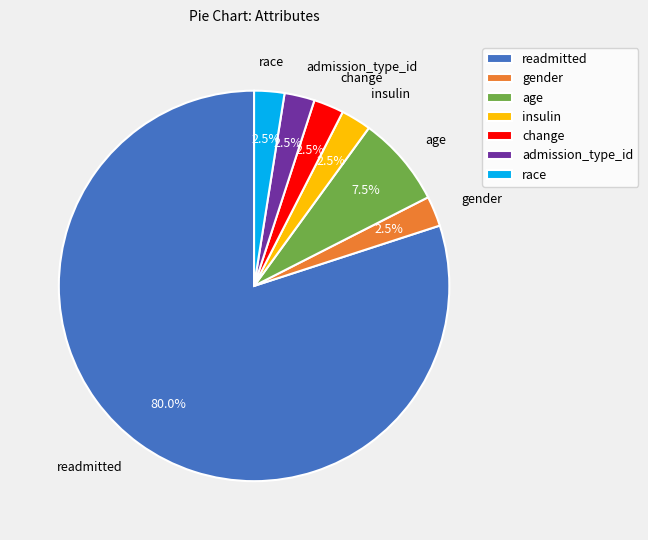

What is the largest slice in the pie chart?

readmitted